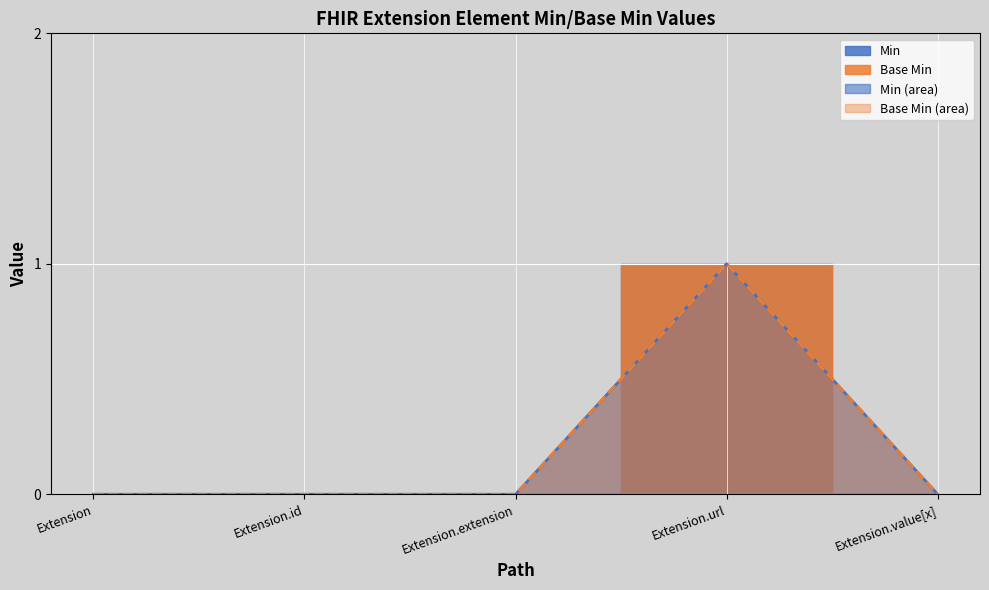

At which category is the sum across all series the highest?

Extension.url